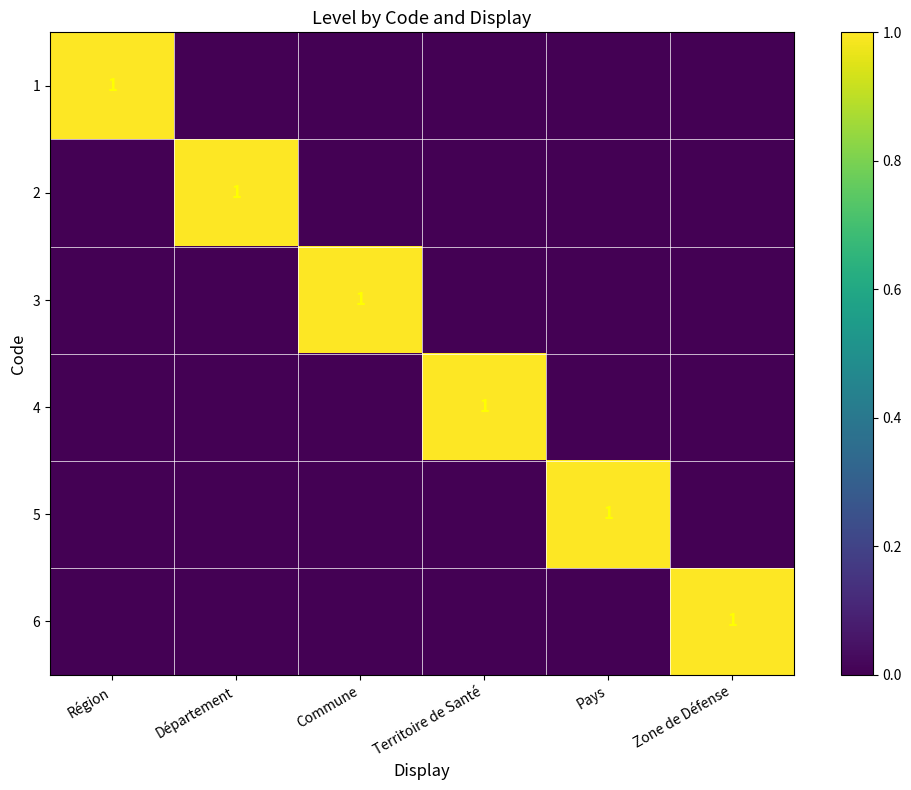

True or false: 5 has a value of 0 at Zone de Défense.

True